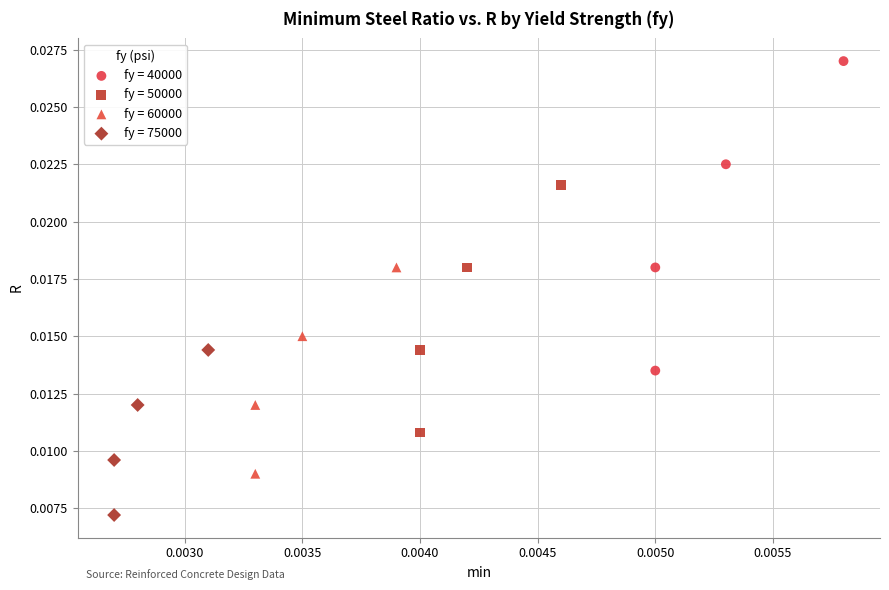

Which series has the widest spread of Y values?

fy = 40000